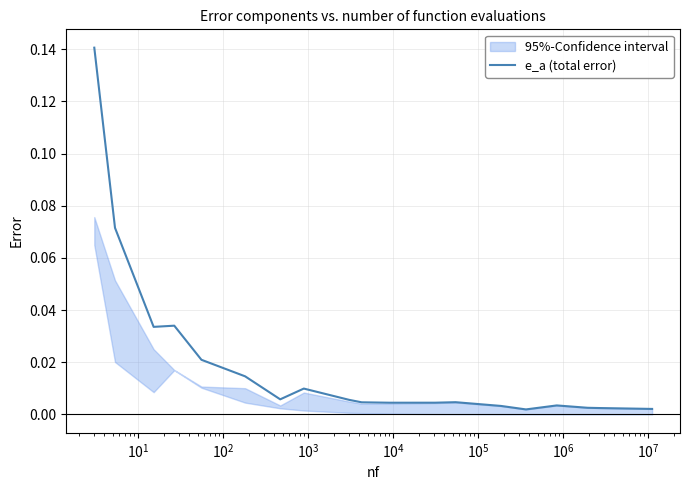

What is the greatest value displayed?

0.1